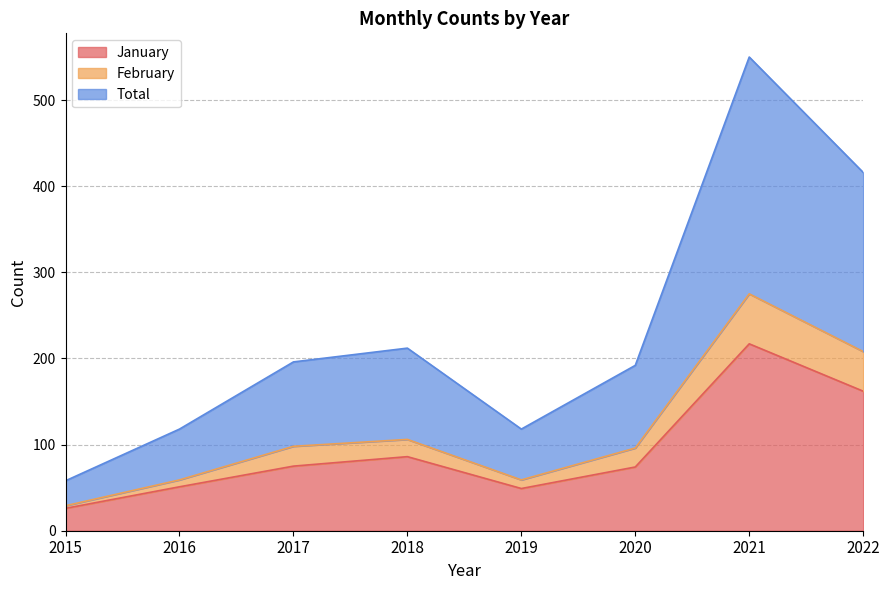

How many Total values are between 118 and 416?

6